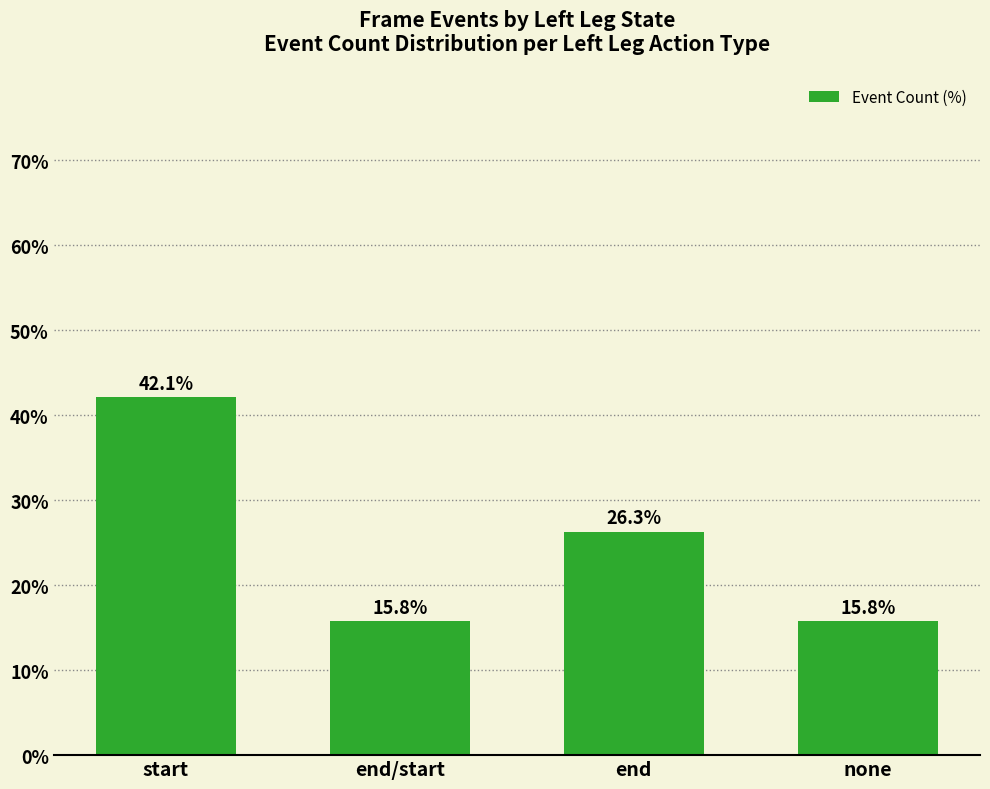

How many data points are above 26?

2